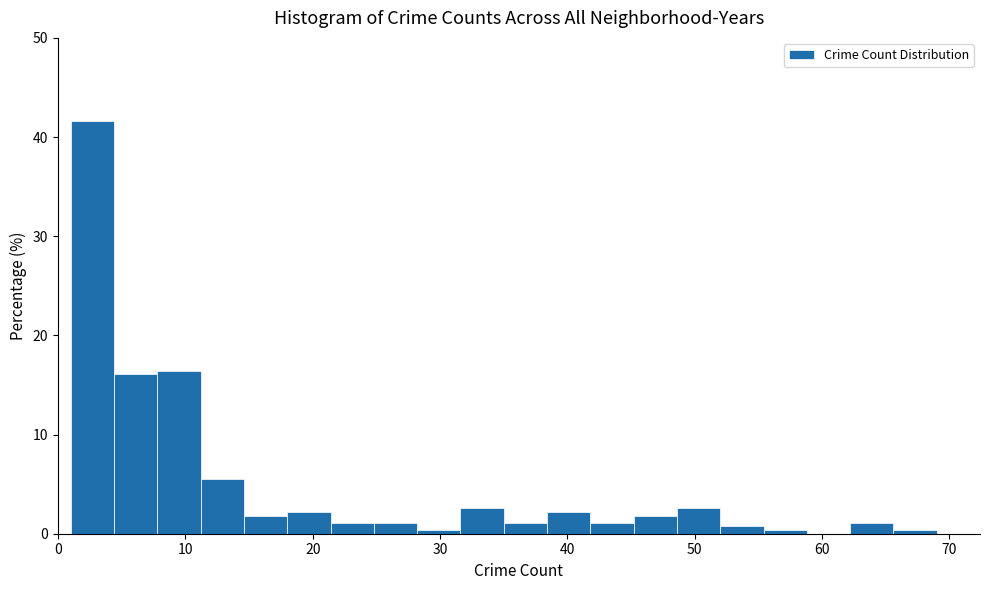

Read against the x-axis, roughly where is the centre of the tallest bar?

3